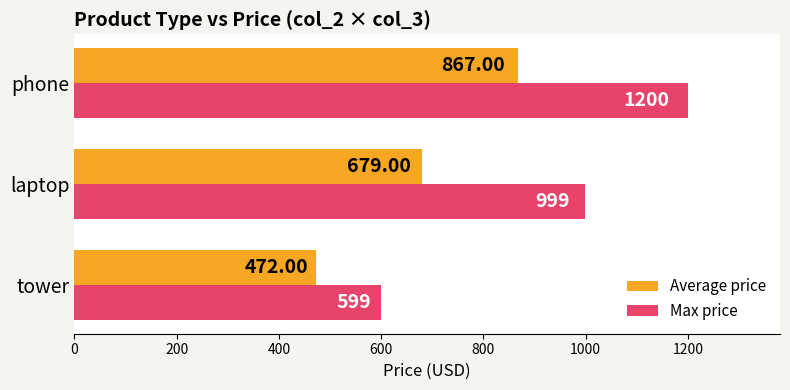

Which series has the largest total across all categories?

Max price